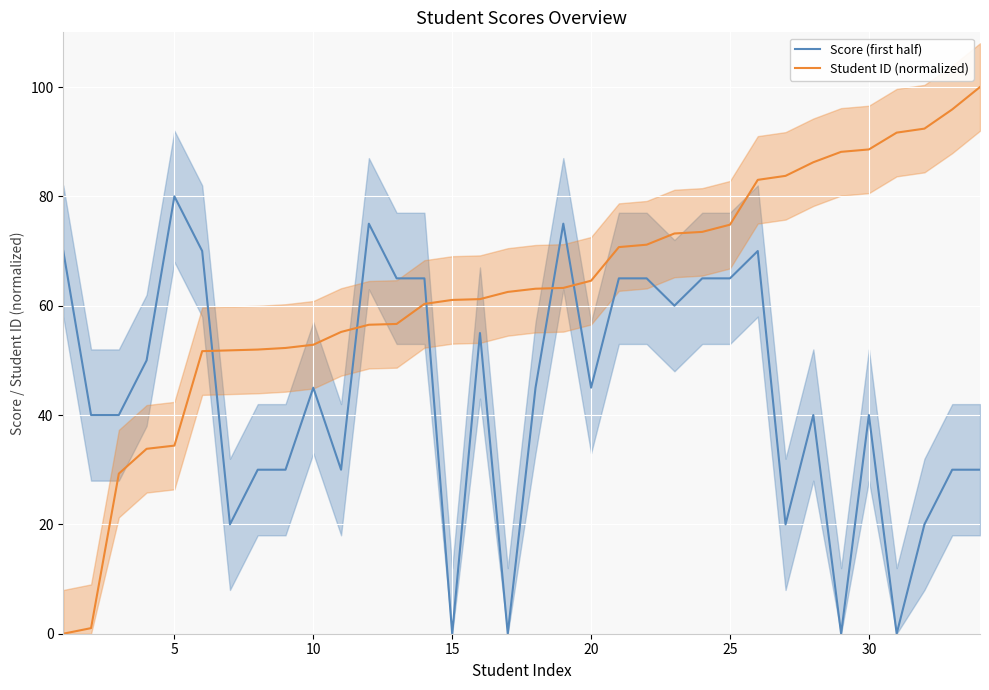

What is the highest value of the Score (first half) series?

80.0